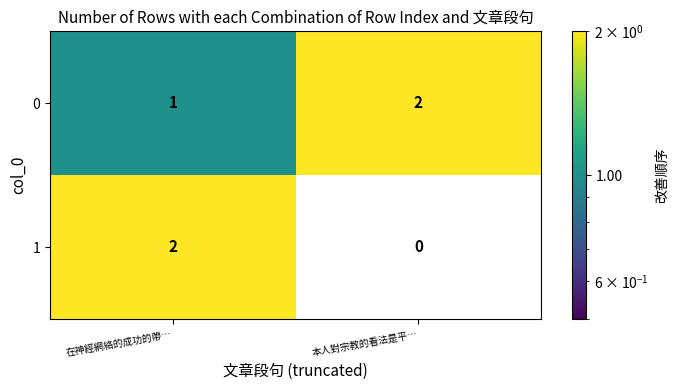

The value of 1 at 本人對宗教的看法是平… is 0. True or false?

True